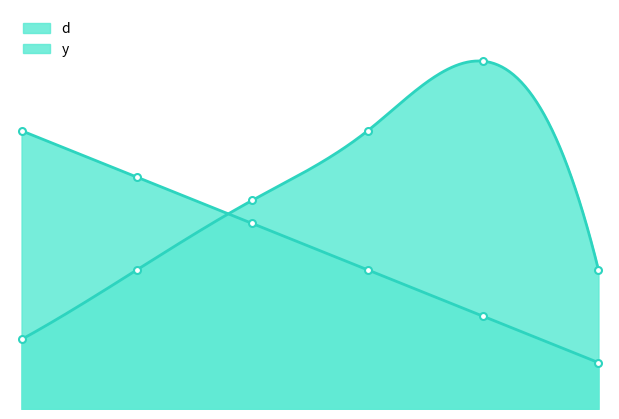

At which label does y first exceed 9?

4